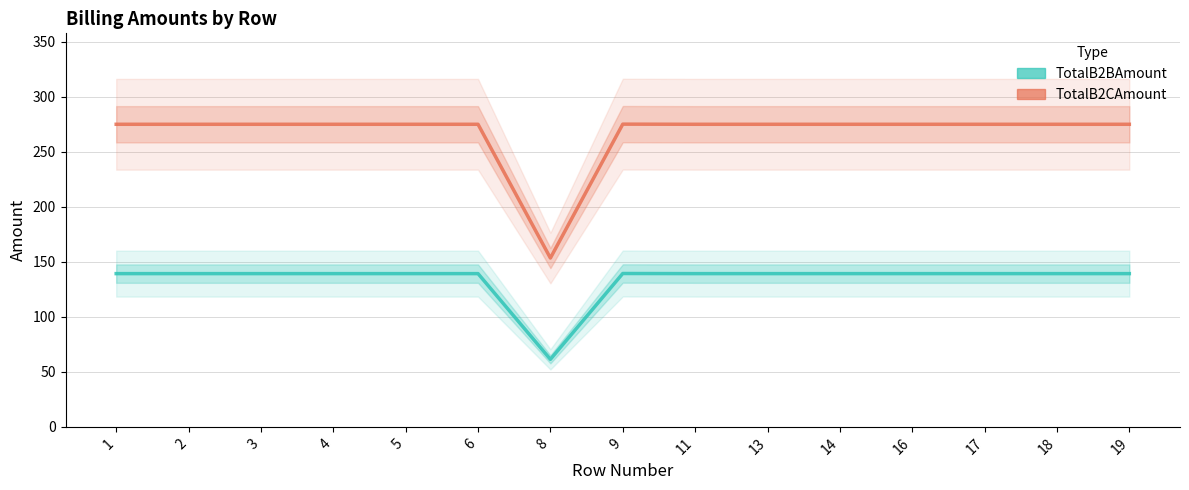

Reading left to right, transcribe all the data shown in this chart.

TotalB2BAmount line: 1=139.2	2=139.2	3=139.2	4=139.2	5=139.2	6=139.2	8=61.4	9=139.3	11=139.2	13=139.2	14=139.2	16=139.2	17=139.2	18=139.2	19=139.2
TotalB2CAmount line: 1=274.9	2=274.9	3=274.9	4=274.9	5=274.9	6=274.9	8=153.4	9=275.1	11=274.9	13=274.9	14=274.9	16=274.9	17=274.9	18=274.9	19=274.9